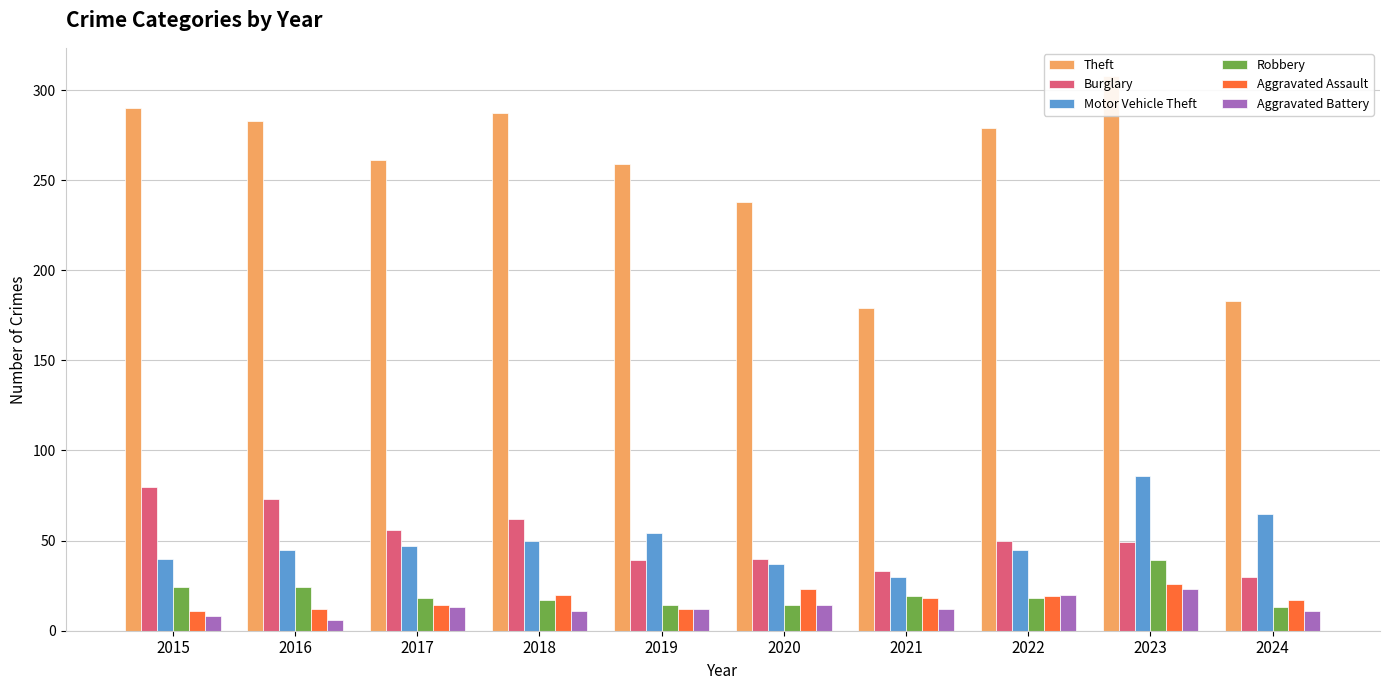

What is the spread (max minus min) of values at 2023?

285